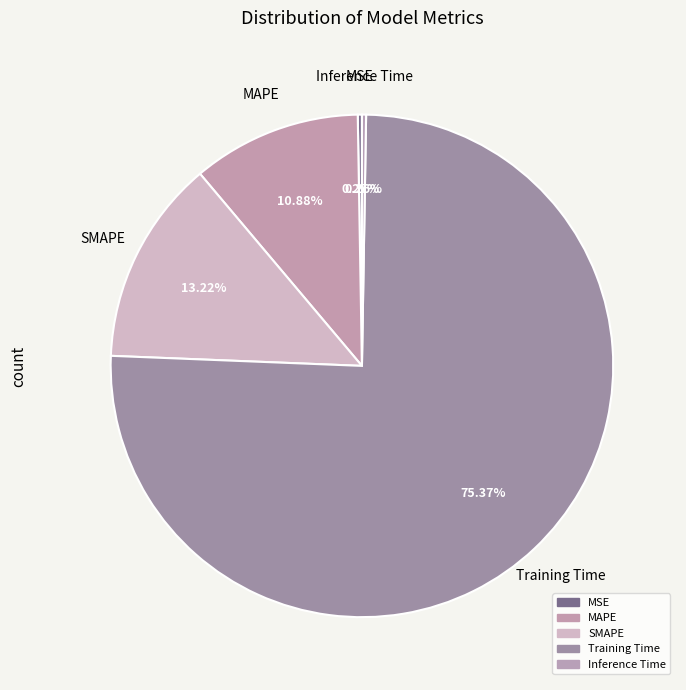

What is the majority slice?

Training Time